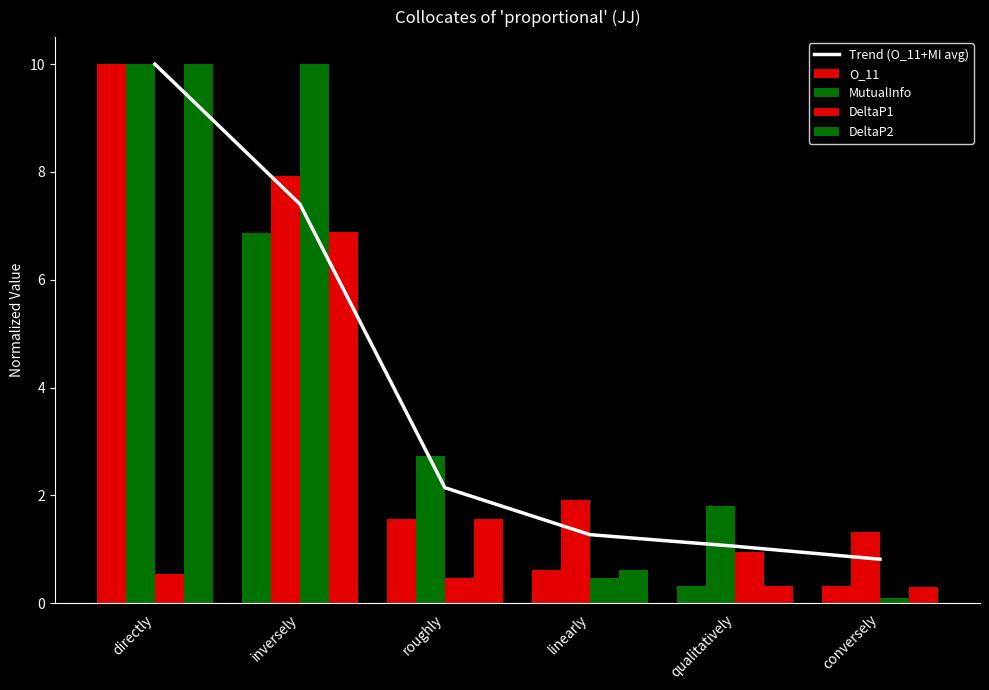

How many data points in DeltaP2 are less than 1?

3